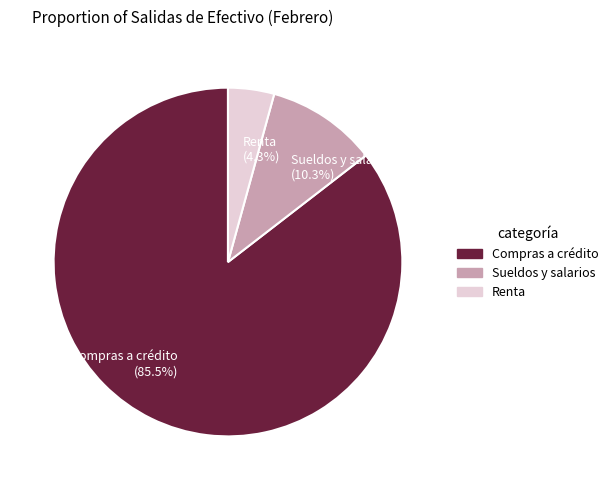

Between Renta (4.3%) and Compras a crédito (85.5%), which is larger?

Compras a crédito (85.5%)